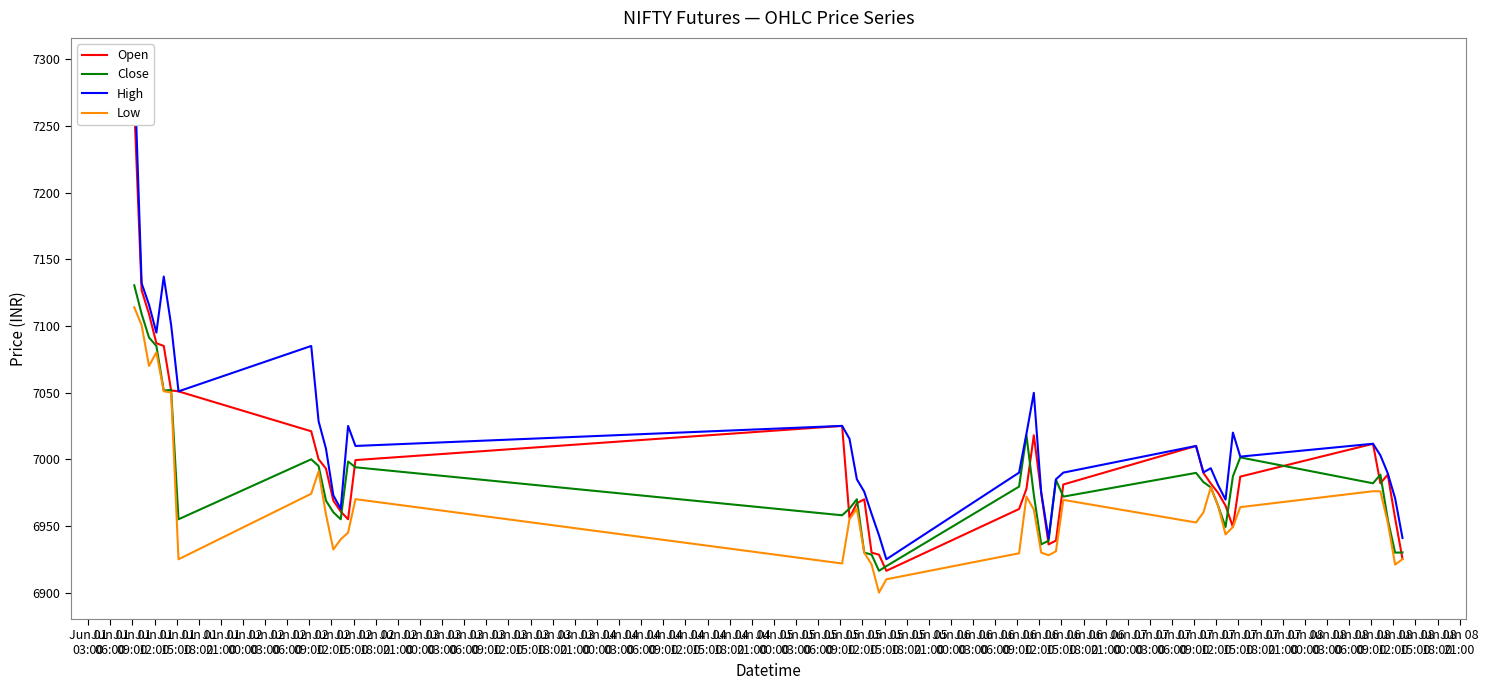

What is the label of the 26th point from the left?

Jun 04
06:00